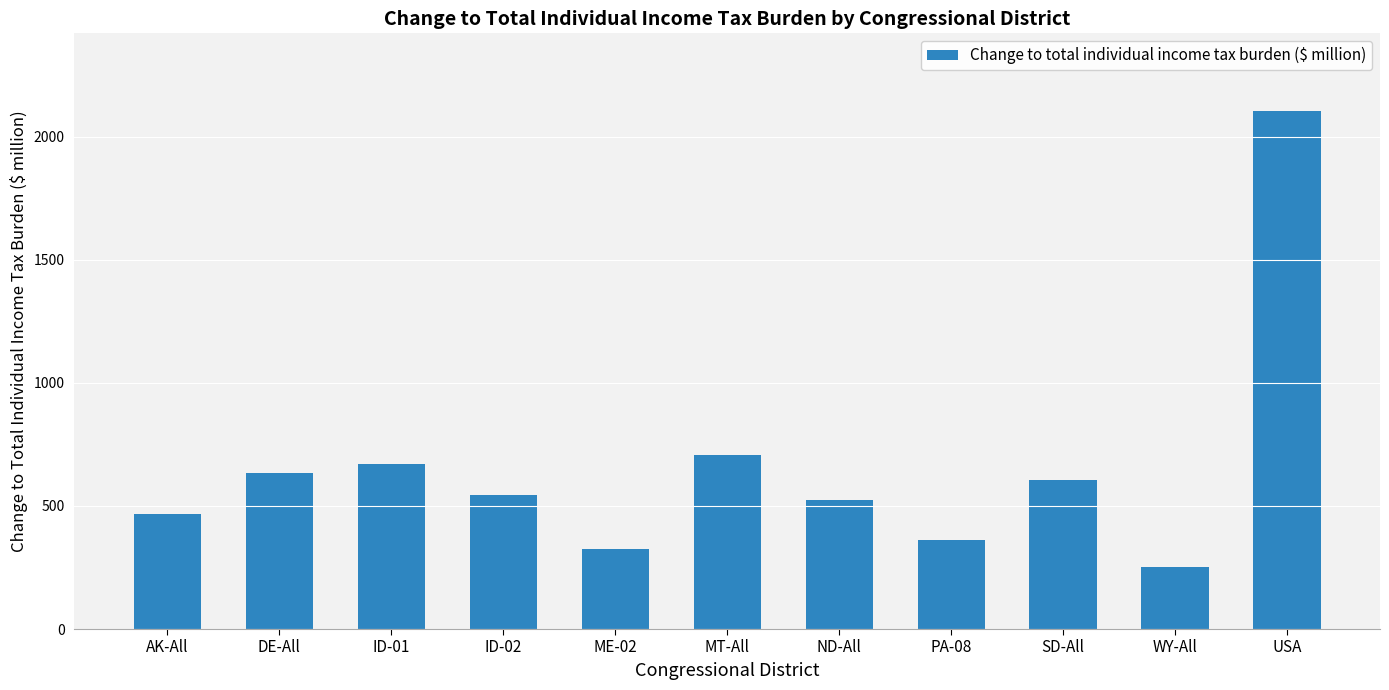

Read the value at AK-All.

466